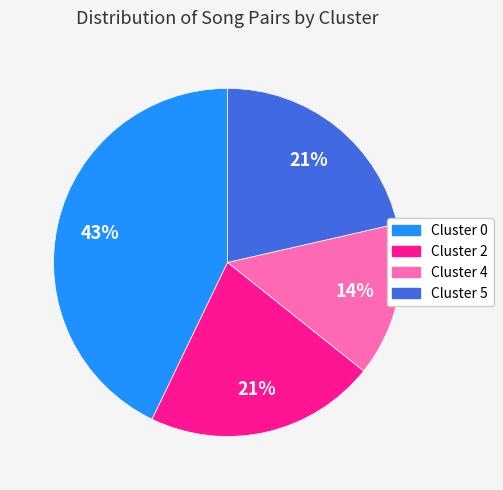

To the nearest percent, what percentage of the pie is Cluster 2?

21%